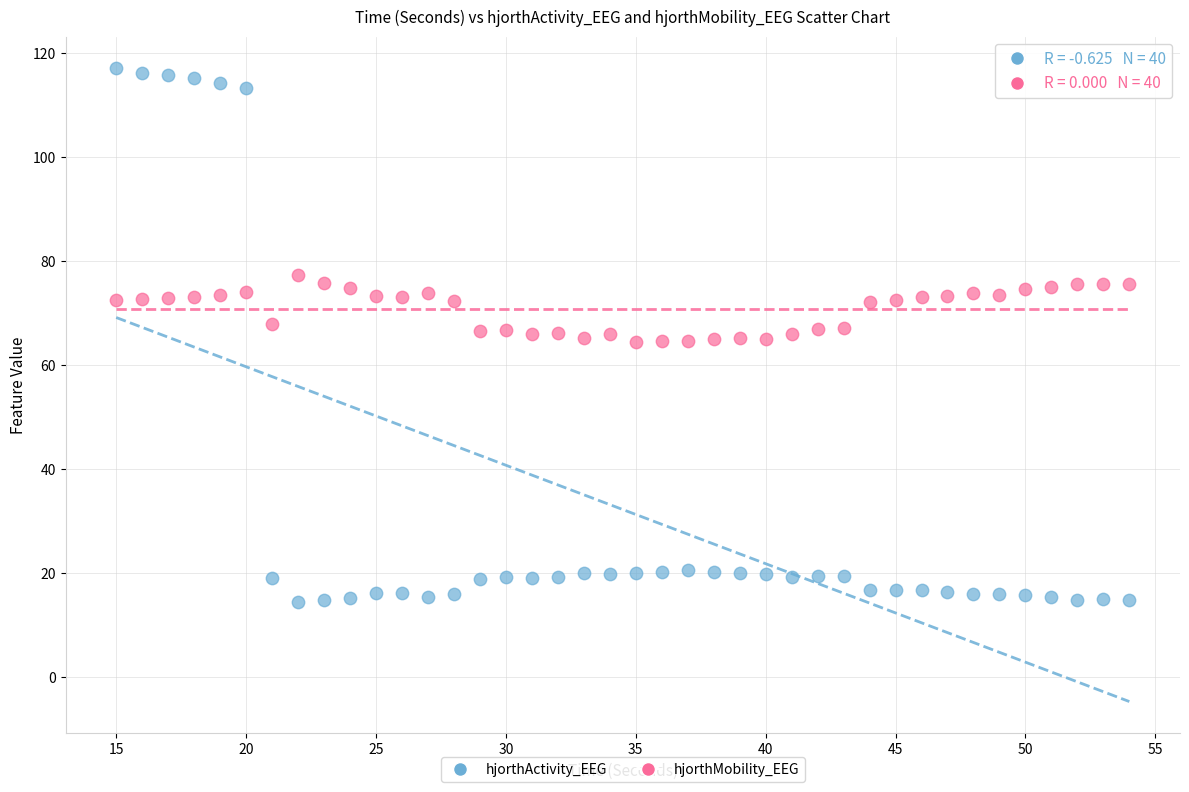

Which series reaches the maximum Y coordinate?

hjorthActivity_EEG